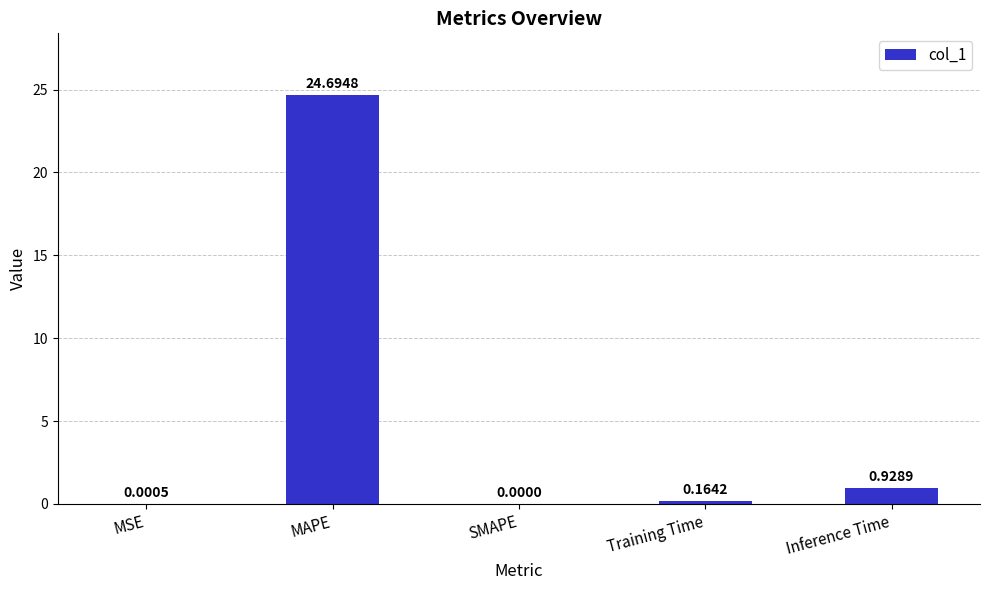

Which category has the highest value across all series?

MAPE